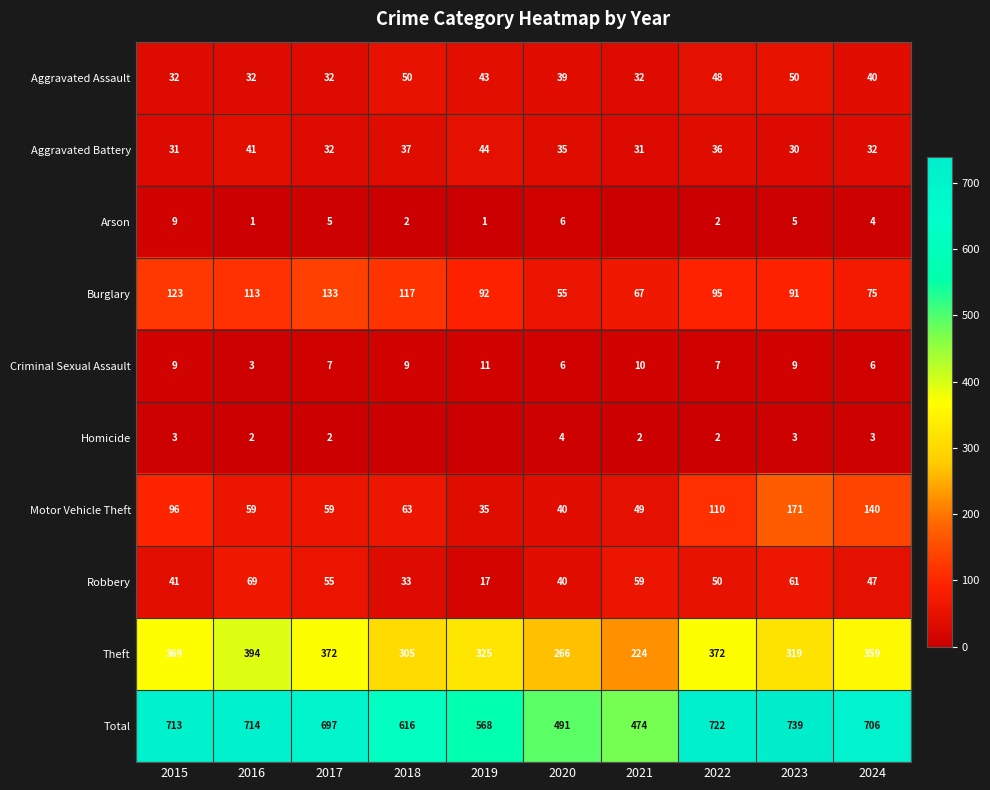

At which category is the sum across all series the highest?

2023